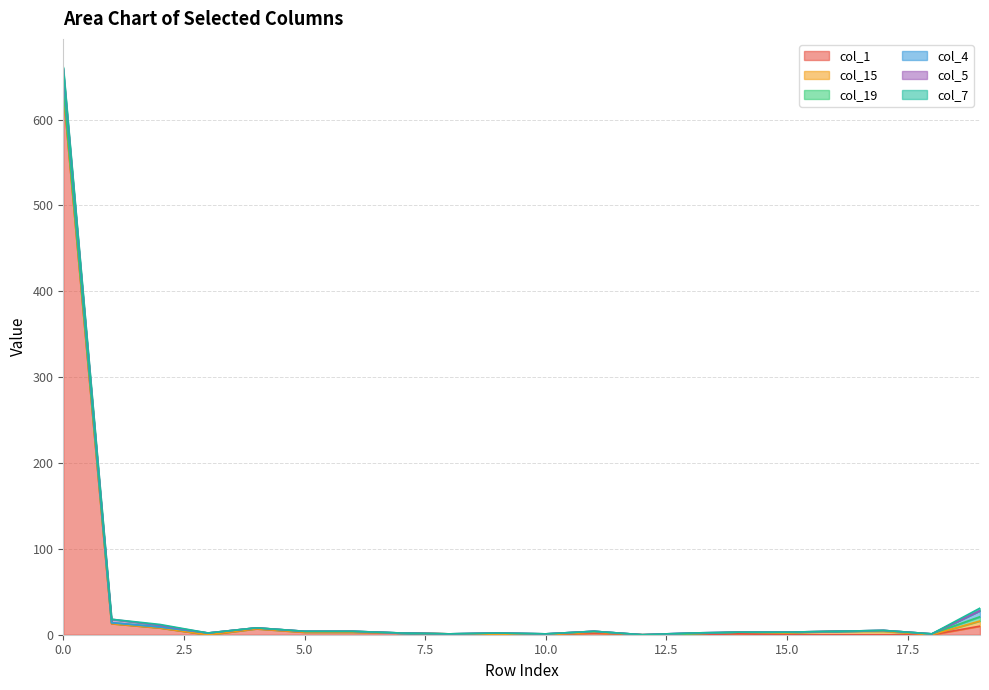

At how many categories does at least one series exceed 297?

1